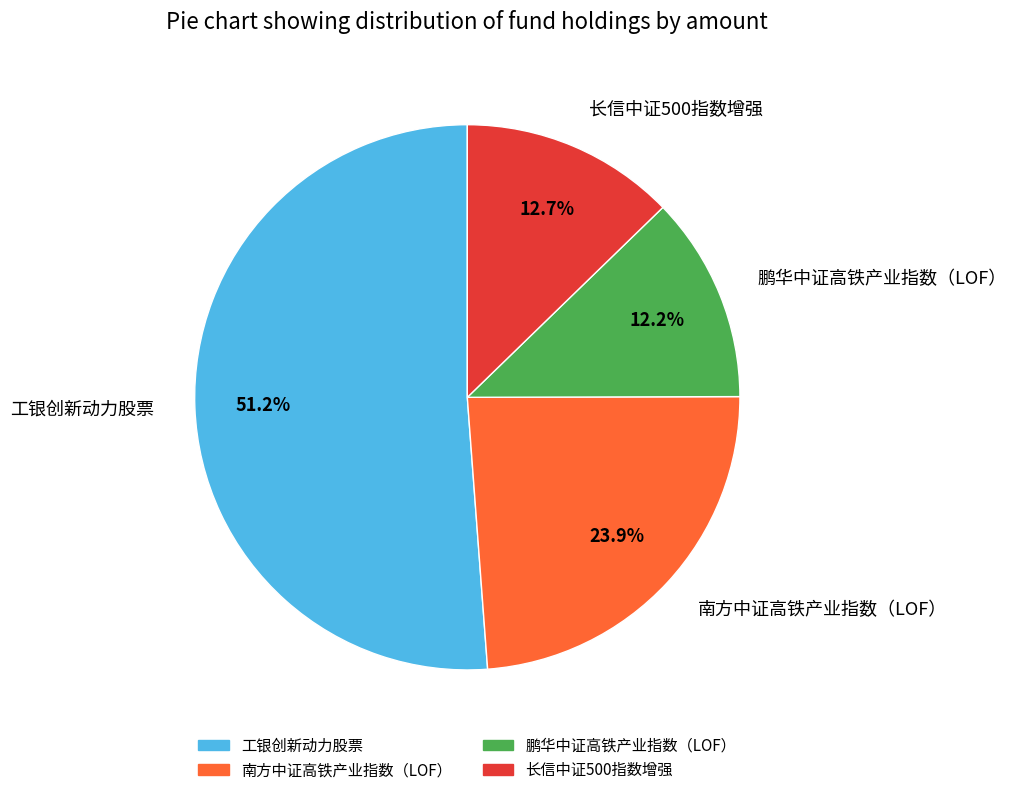

Which category has the biggest portion of the pie?

工银创新动力股票